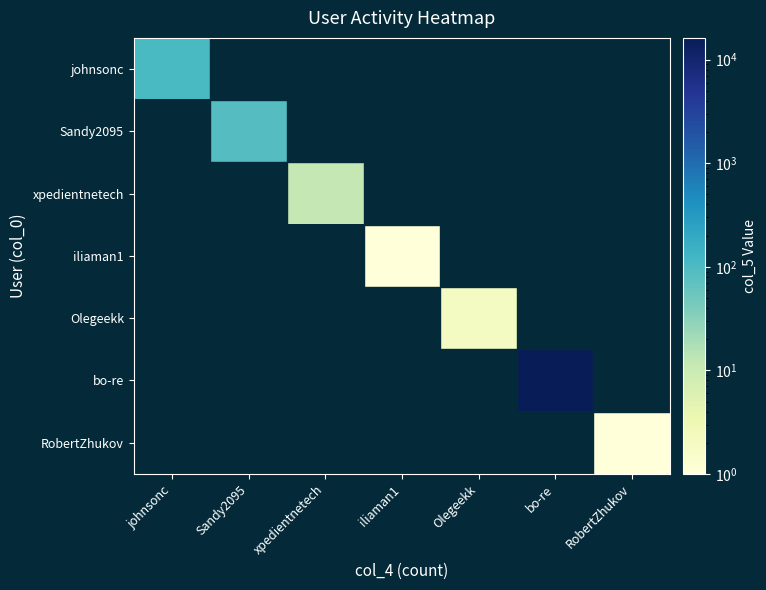

Which series has the largest range (max minus min)?

bo-re